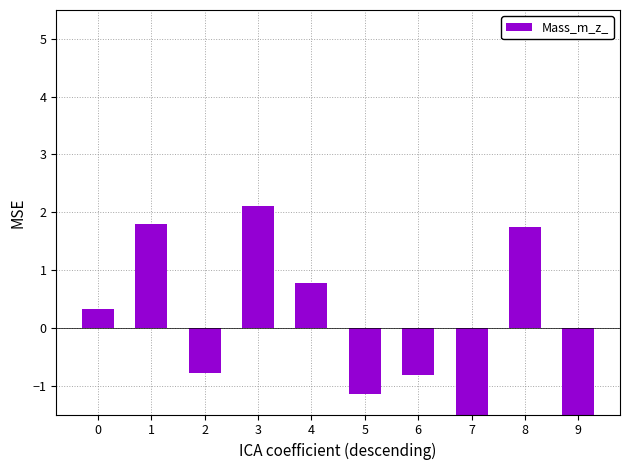

How many data points are above 0?

5